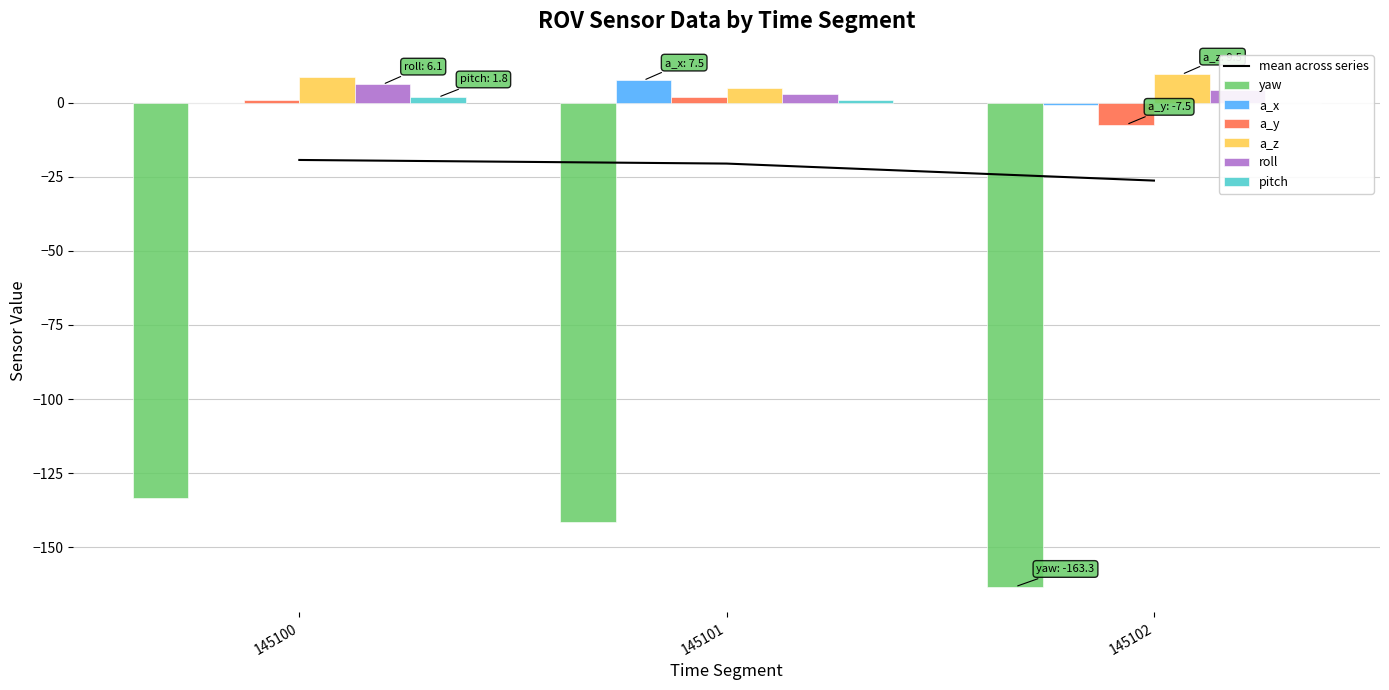

What are all the series names shown in the legend?

yaw, a_x, a_y, a_z, roll, pitch